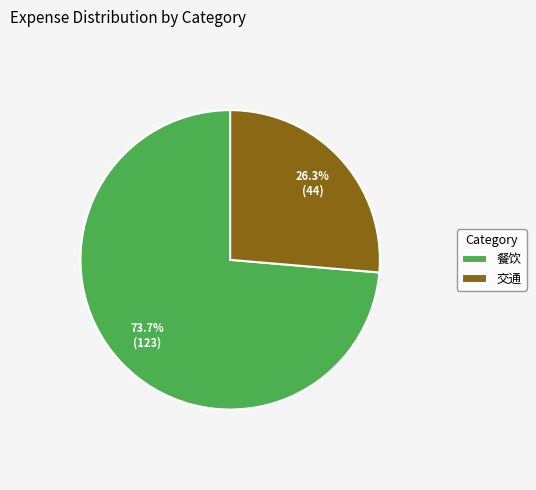

The 餐饮 slice represents 66% of the pie. True or false?

False